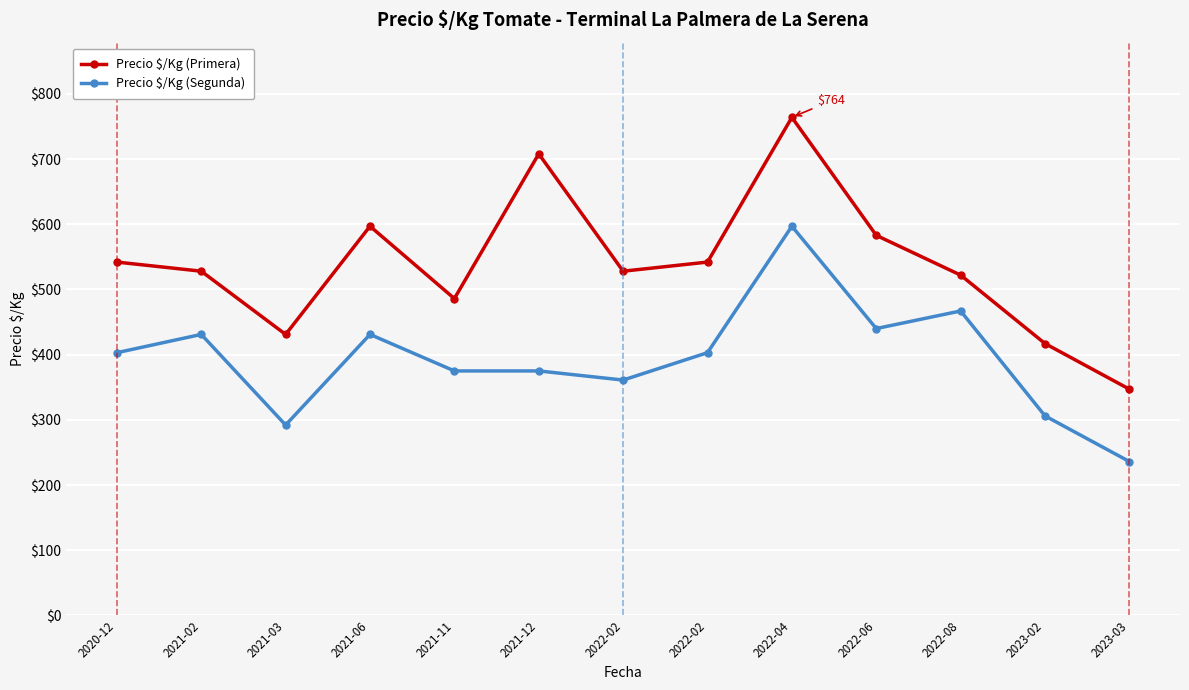

What is the label of the 7th point from the right?

2022-02